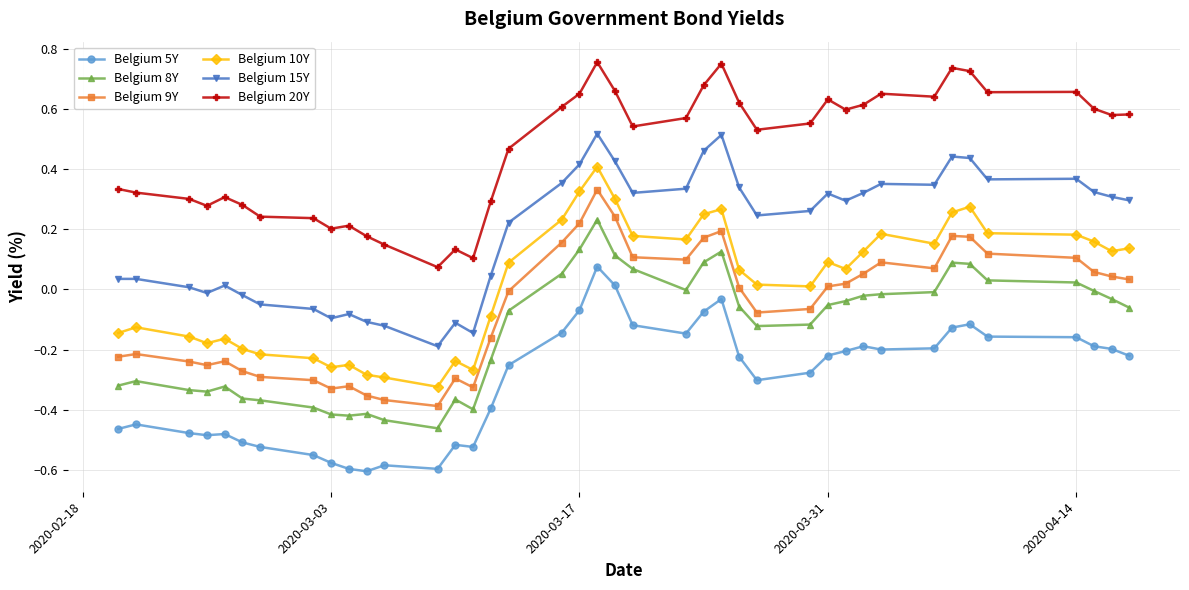

How many lines are shown in the chart?

6